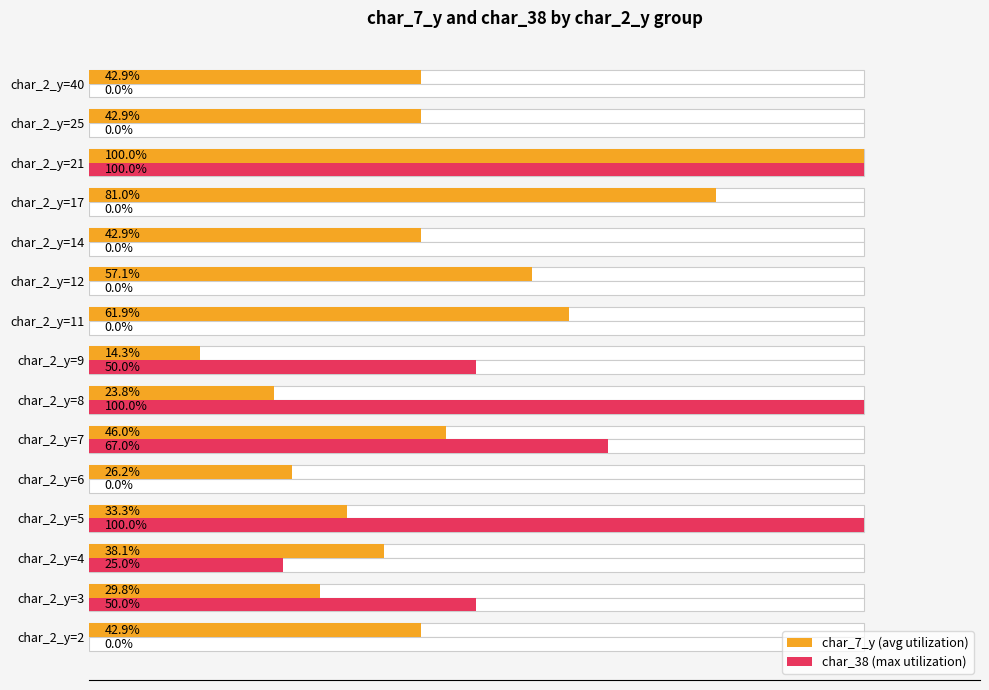

How many bars are there in total?

30